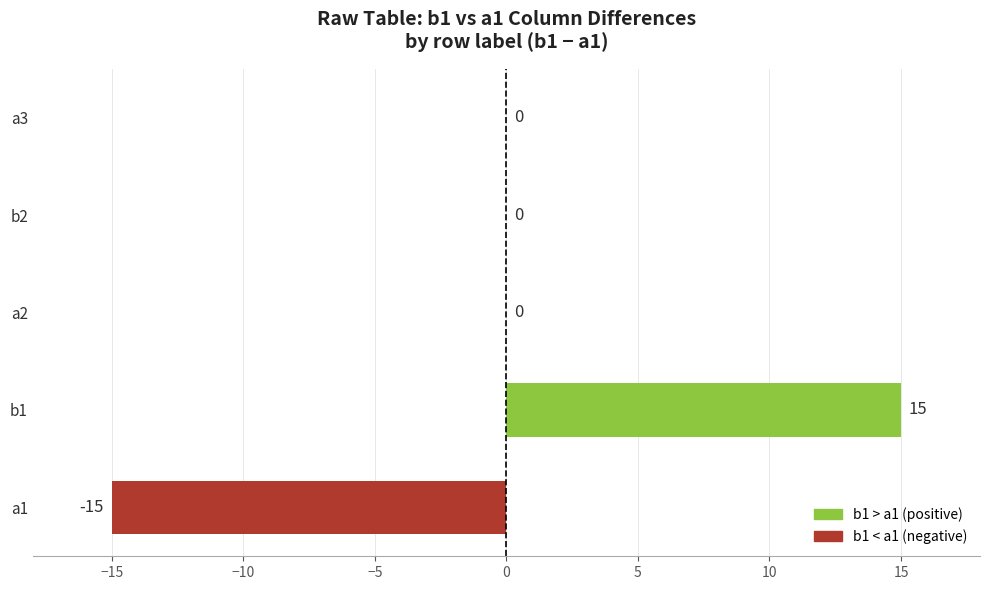

What is the sum of the values at a3 and b1?

15